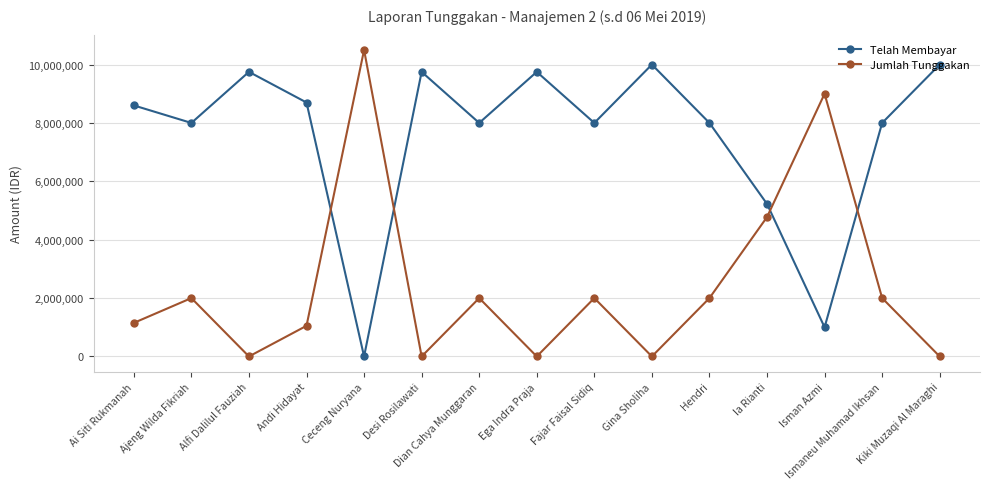

What is the maximum value shown in the chart?

10500000